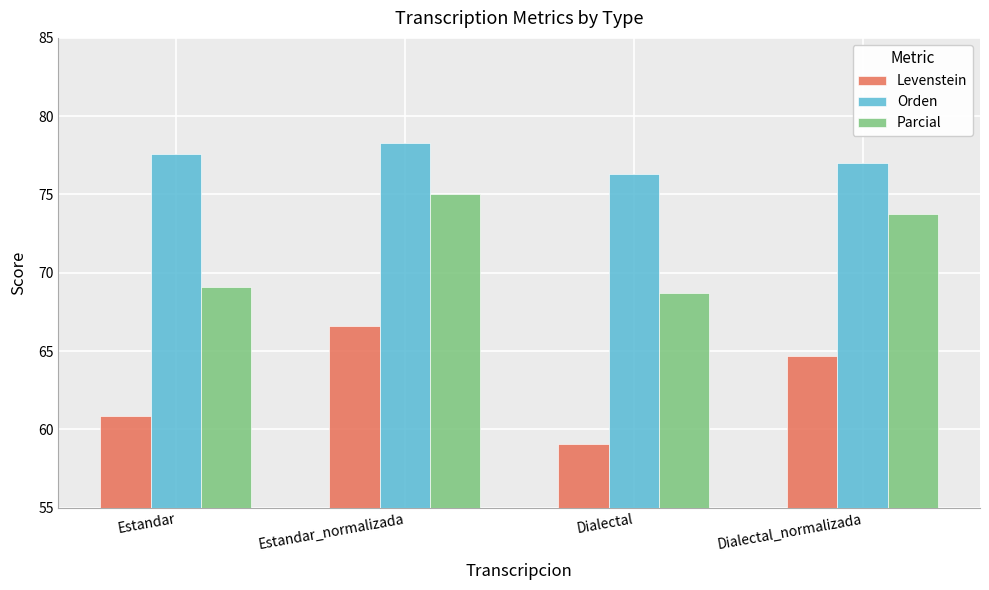

At which category does the chart reach its minimum across all series?

Dialectal